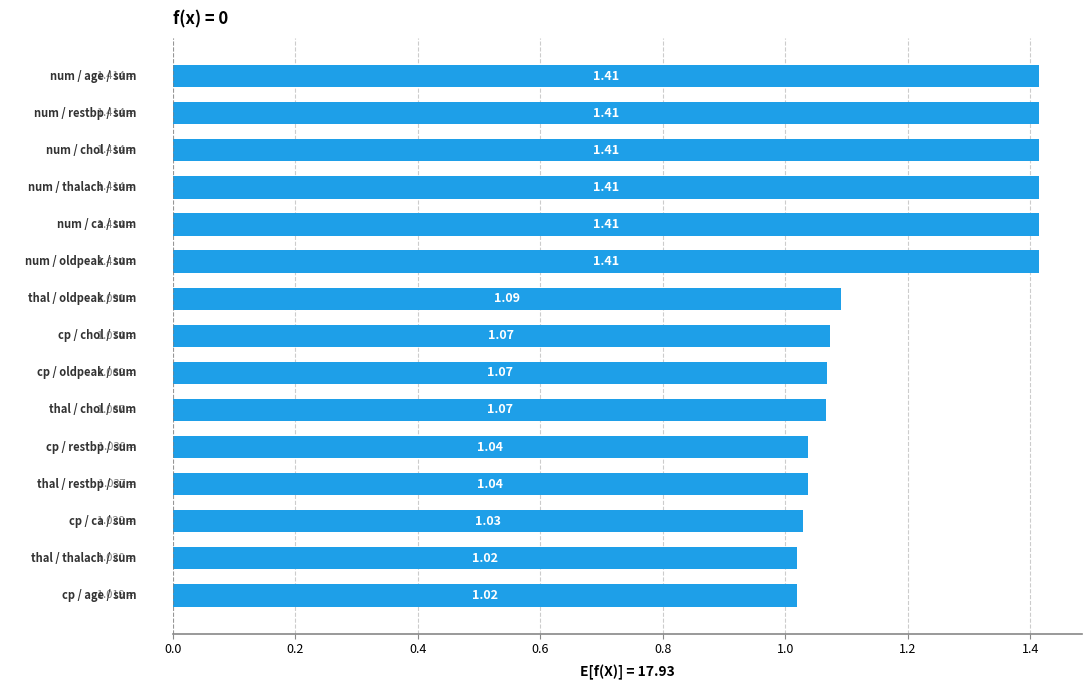

What is the difference between the second highest and minimum values?

0.4